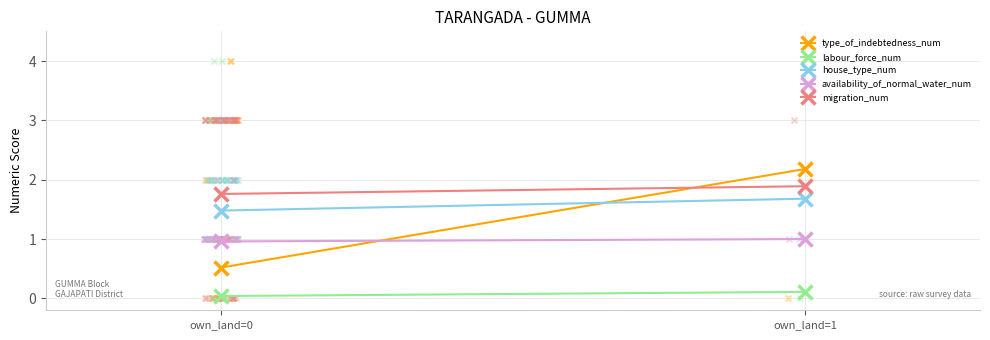

Which series reaches the maximum Y coordinate?

type_of_indebtedness_num